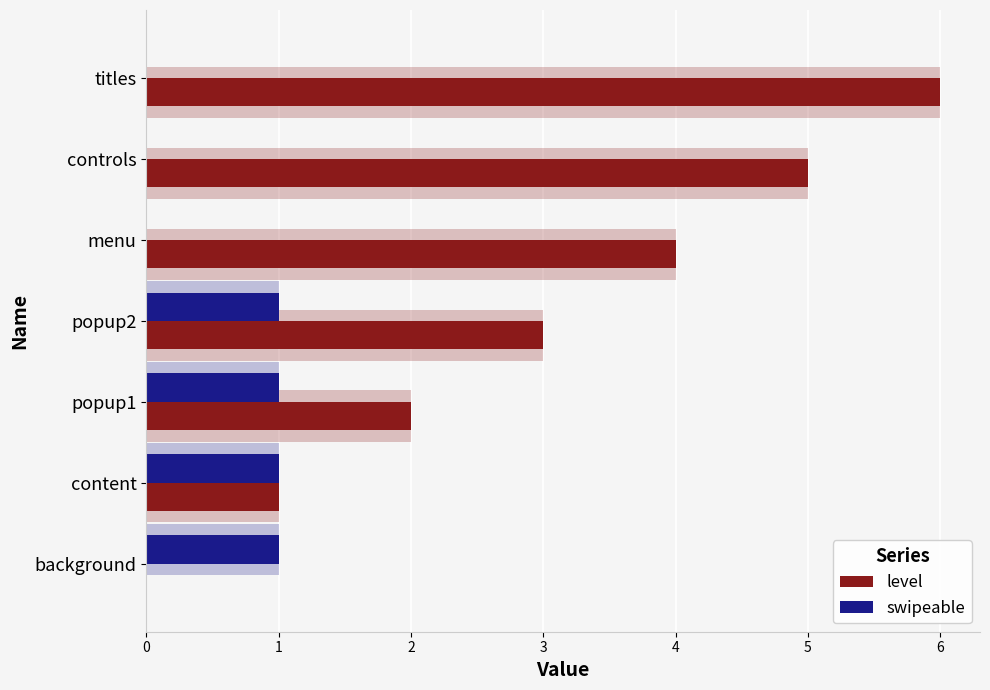

What is the difference between the maximum and second lowest values in the level series?

5